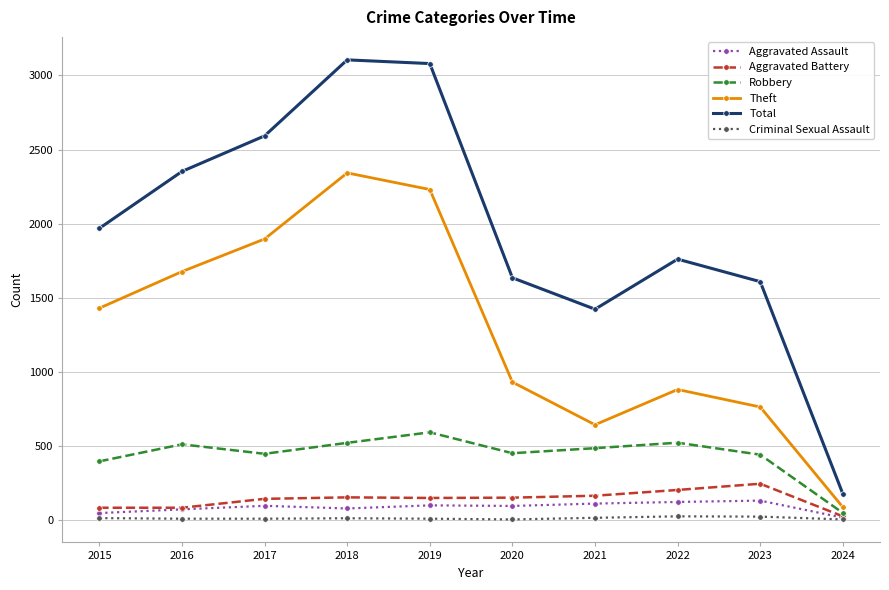

What is the smallest value displayed?

3